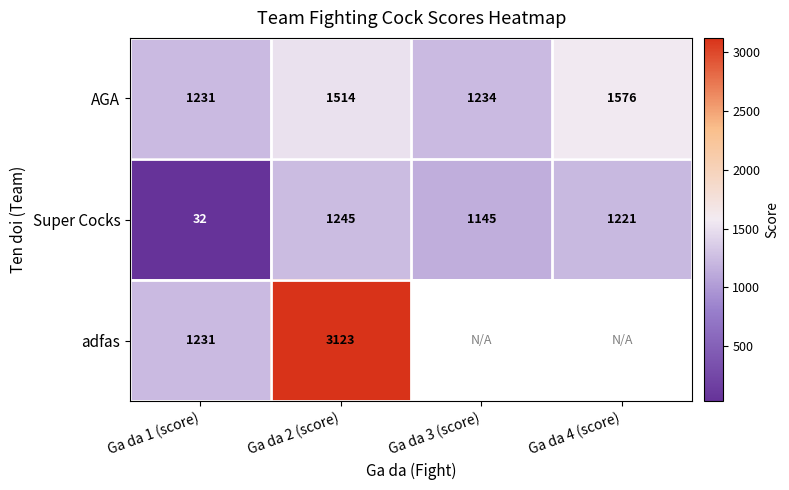

Between Ga da 1 (score) and Ga da 3 (score), which is larger?

Ga da 3 (score)